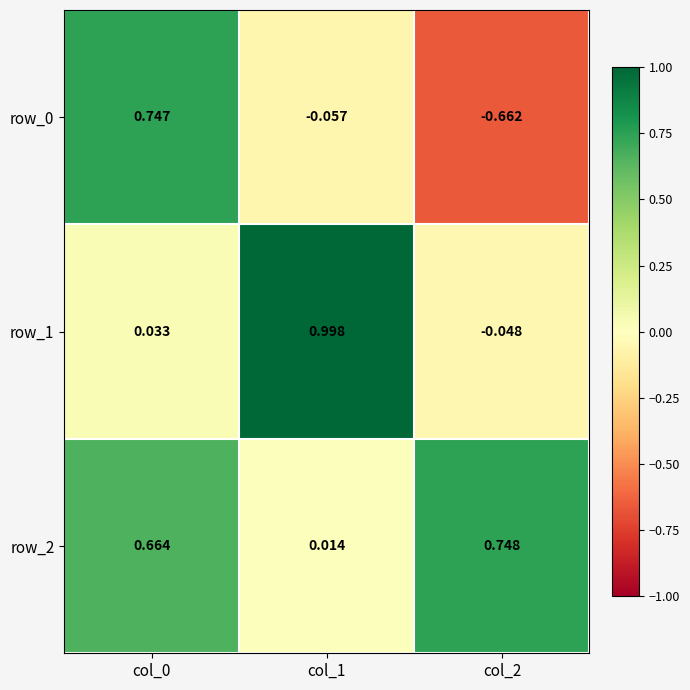

Is the value of row_0 at col_2 greater than the value of row_2 at col_2?

No